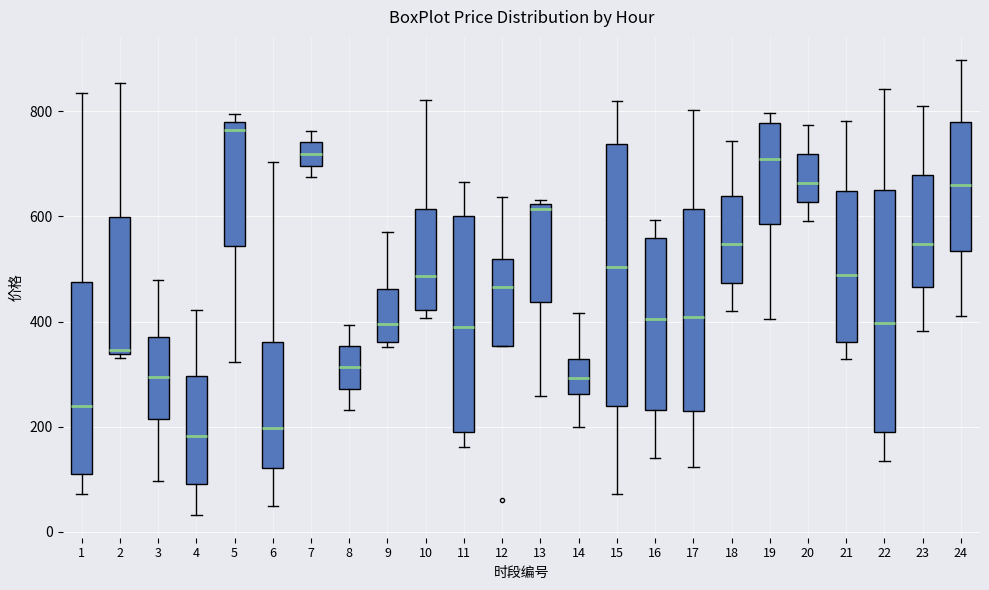

Reading left to right, read every box against the y-axis: the position of its median line, the range the box covers, and the ends of its whiskers. The values are not printed on the chart, so give them approximately, as read against the axis.

1: median 240, box 120 to 480, whiskers 80 to 840
2: median 340 (just above the box's lower edge), box 340 to 600, whiskers 340 (just below the box's lower edge) to 860
3: median 300, box 220 to 380, whiskers 100 to 480
4: median 180, box 100 to 300, whiskers 40 to 420
5: median 760, box 540 to 780, whiskers 320 to 800
6: median 200, box 120 to 360, whiskers 40 to 700
7: median 720, box 700 to 740, whiskers 680 to 760
8: median 320, box 280 to 360, whiskers 240 to 400
9: median 400, box 360 to 460, whiskers 360 (just below the box's lower edge) to 580
10: median 480, box 420 to 620, whiskers 400 to 820
11: median 380, box 180 to 600, whiskers 160 to 660
12: median 460, box 360 to 520, whiskers 360 to 640
13: median 620 (just below the box's upper edge), box 440 to 620, whiskers 260 to 640
14: median 300, box 260 to 320, whiskers 200 to 420
15: median 500, box 240 to 740, whiskers 80 to 820
16: median 400, box 240 to 560, whiskers 140 to 600
17: median 400, box 220 to 620, whiskers 120 to 800
18: median 540, box 480 to 640, whiskers 420 to 740
19: median 700, box 580 to 780, whiskers 400 to 800
20: median 660, box 620 to 720, whiskers 600 to 780
21: median 480, box 360 to 640, whiskers 320 to 780
22: median 400, box 200 to 660, whiskers 140 to 840
23: median 540, box 460 to 680, whiskers 380 to 800
24: median 660, box 540 to 780, whiskers 420 to 900